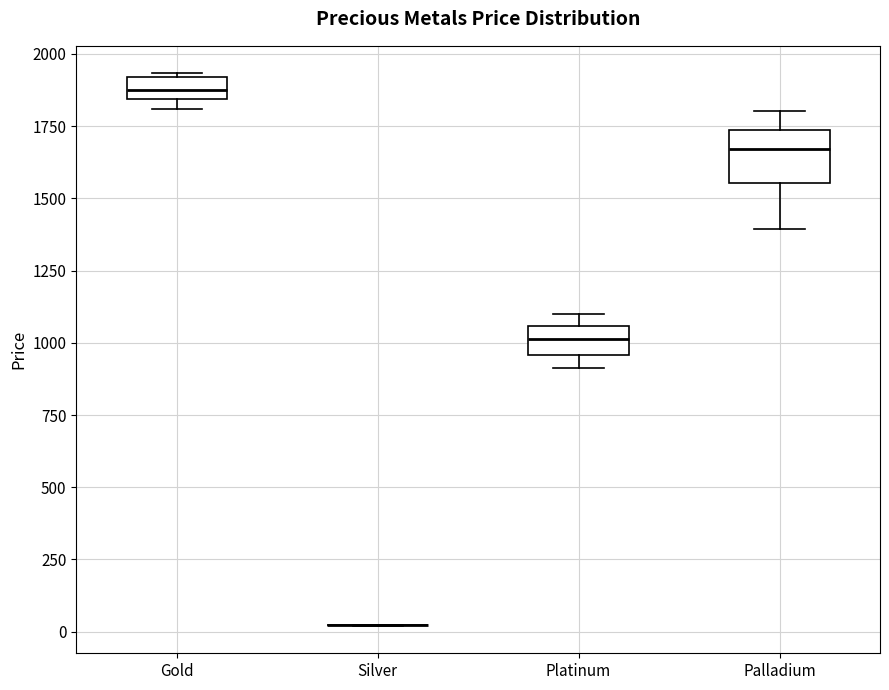

Where is the lower edge of the box for Palladium on the y-axis? The values are not printed on the chart, so give them approximately, as read against the axis.

1550